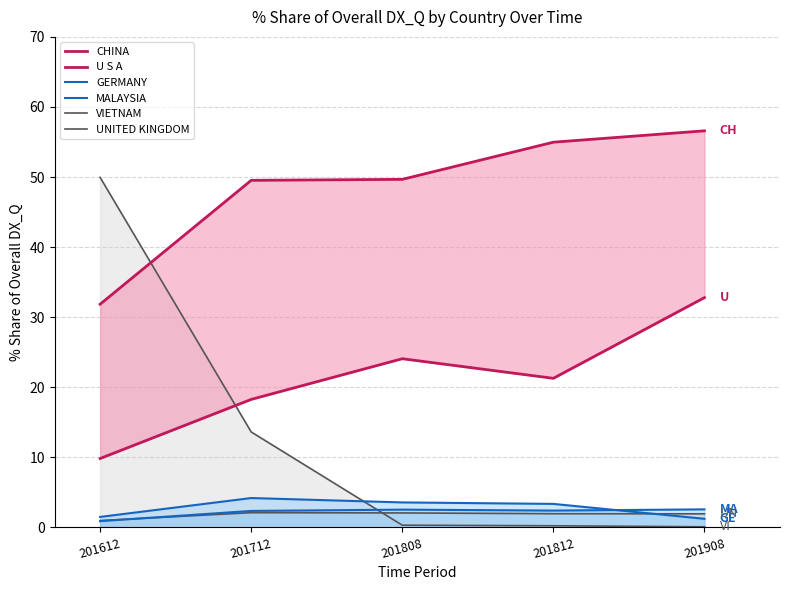

What is the sum of all VIETNAM values?

64.2